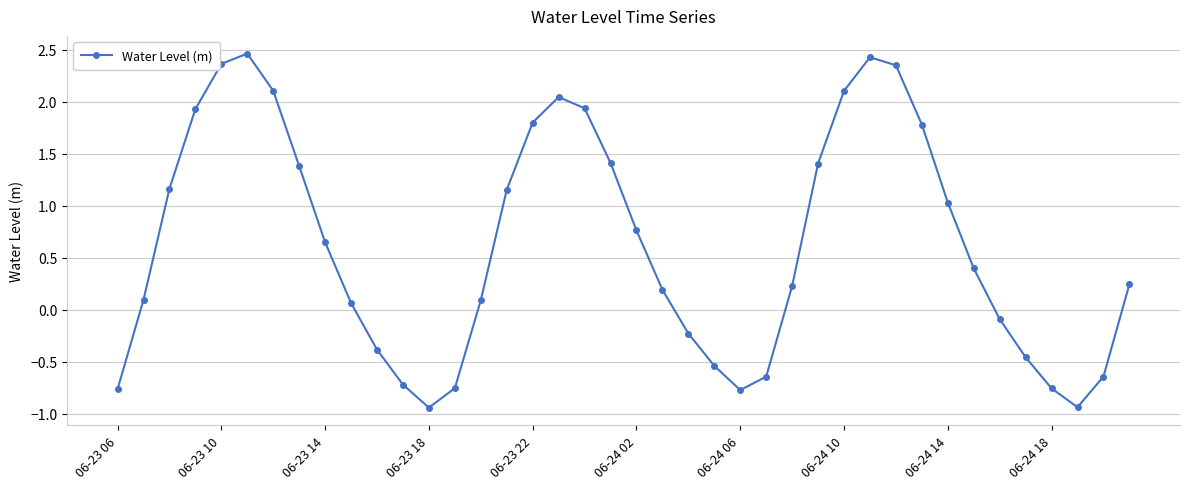

What is the difference between the maximum and second lowest values?

3.4